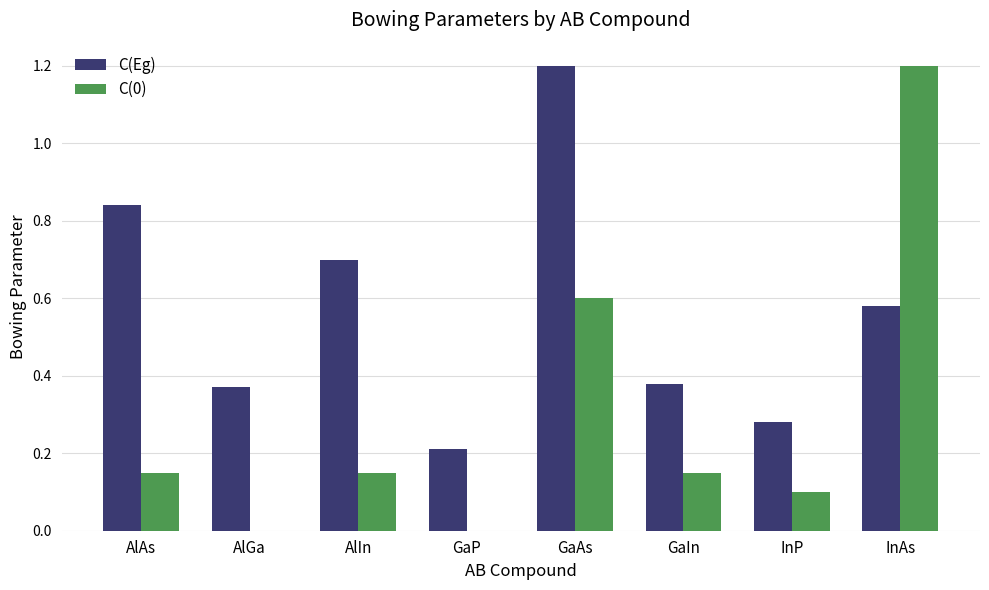

Which series changed the most between AlGa and GaAs?

C(Eg)